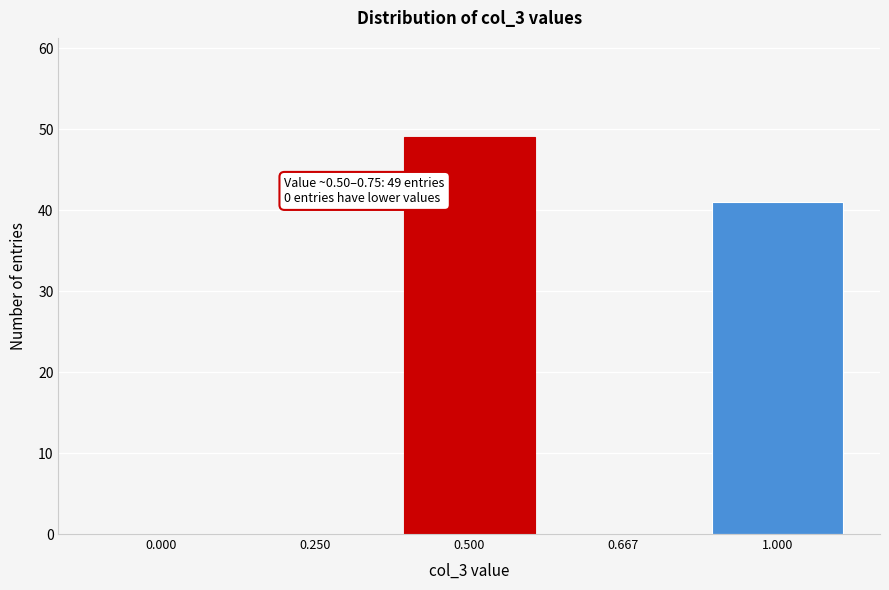

Reading right to left, list all the values displayed in this chart.

1.000=41	0.667=0	0.500=49	0.250=0	0.000=0